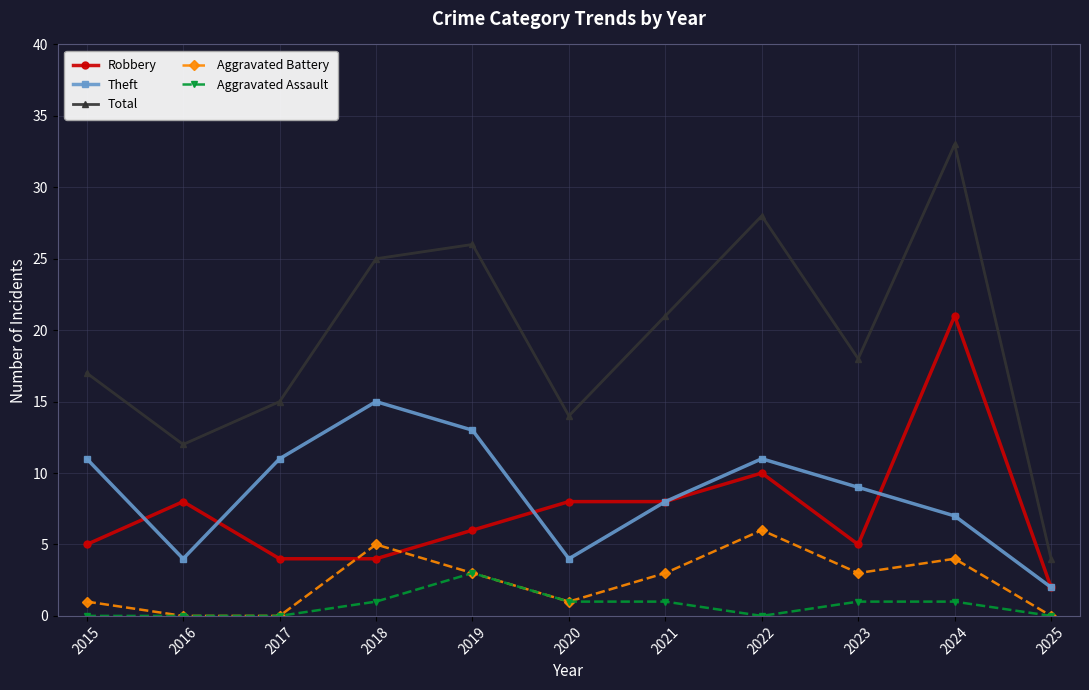

Between 2018 and 2025, which series saw the biggest shift?

Total